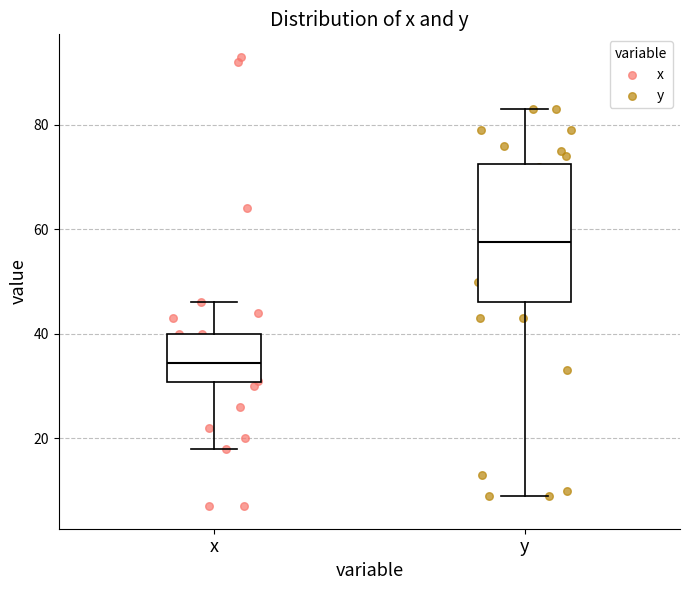

Comparing the boxes themselves (not the whiskers), which one is the tallest?

y